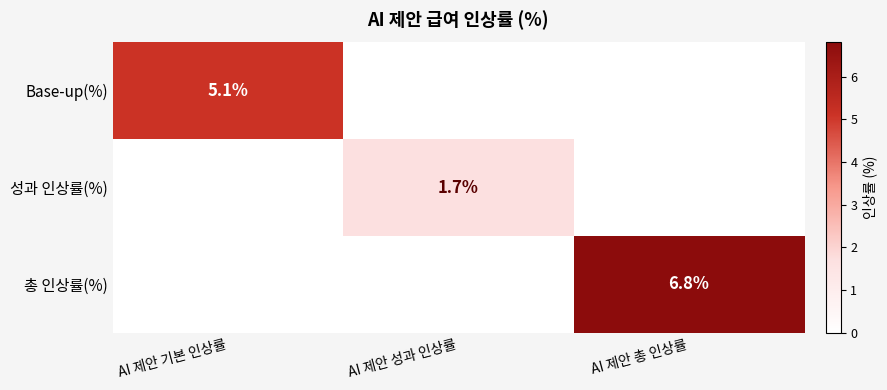

The Base-up(%) series shows 5.1 at AI 제안 기본 인상률. True or false?

True